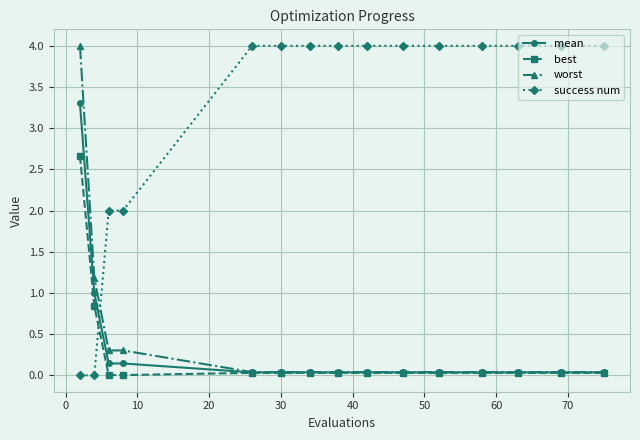

At how many categories does at least one series exceed 3?

12